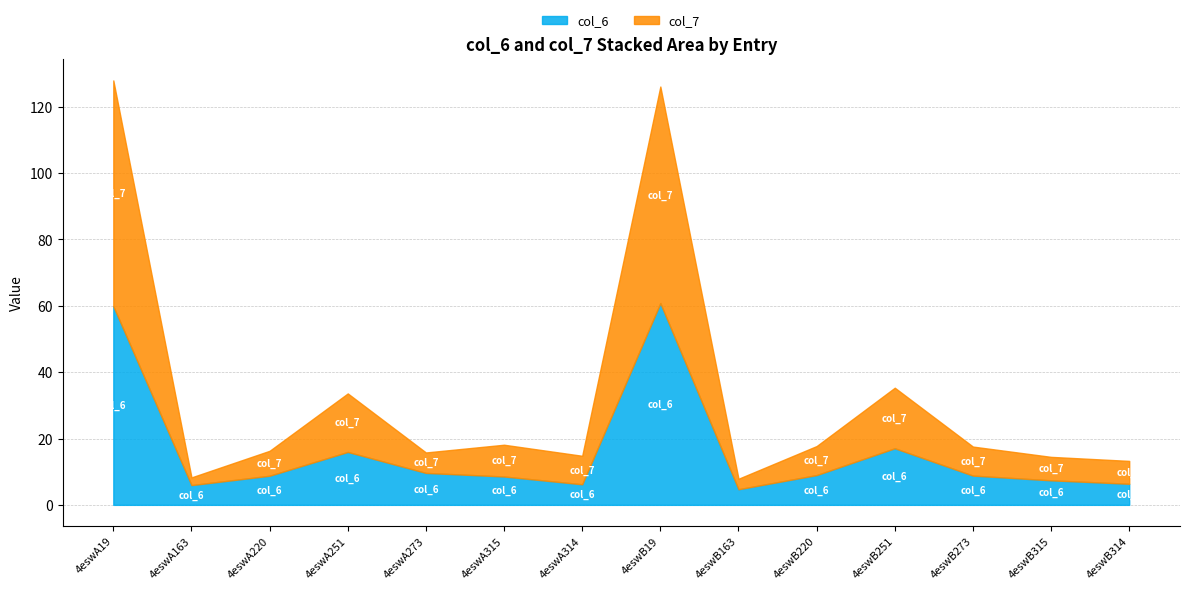

What is the label of the 1st point from the right?

4eswB314